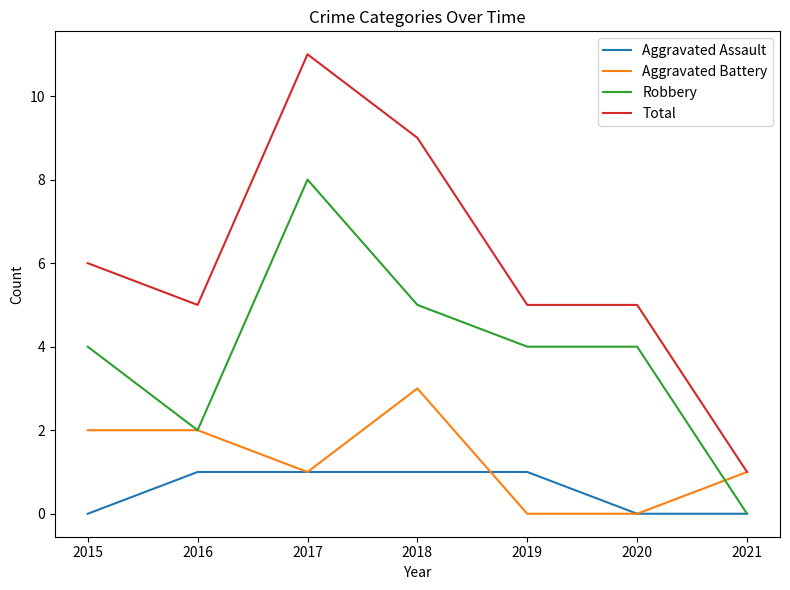

What is the approximate value of Aggravated Battery at 2018?

3